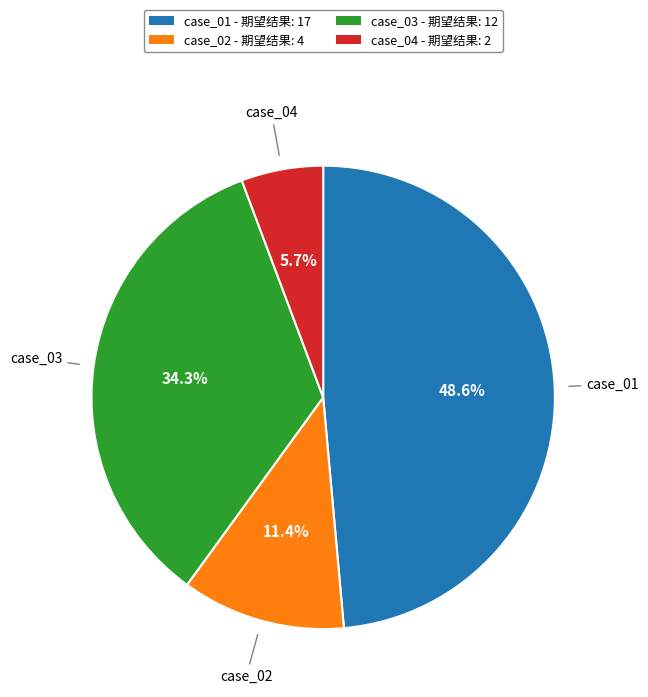

Is there a majority slice in this chart?

No